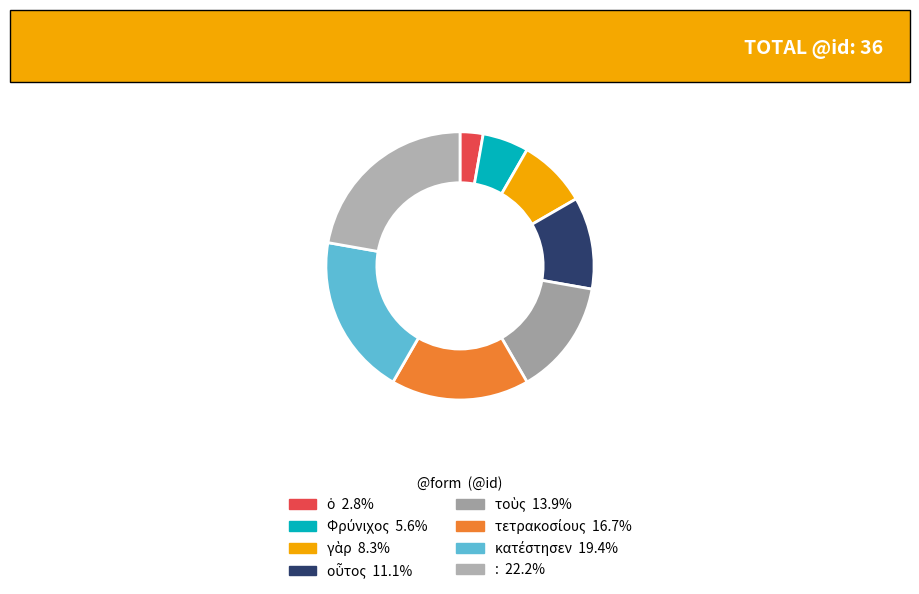

The τετρακοσίους slice represents 17% of the pie. True or false?

True